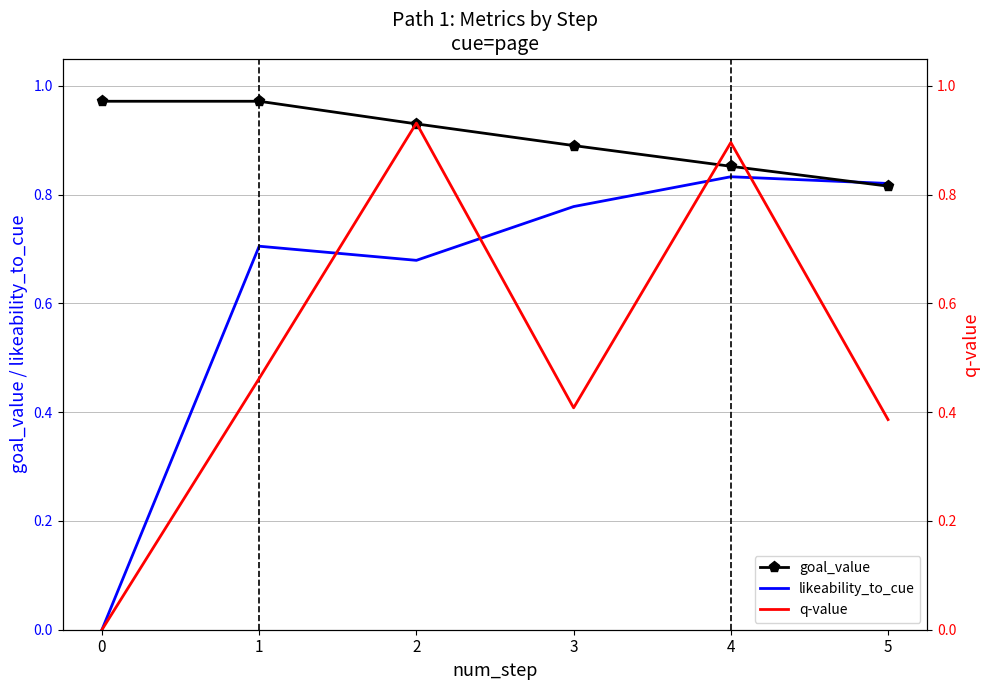

At which label does q-value reach its peak?

2